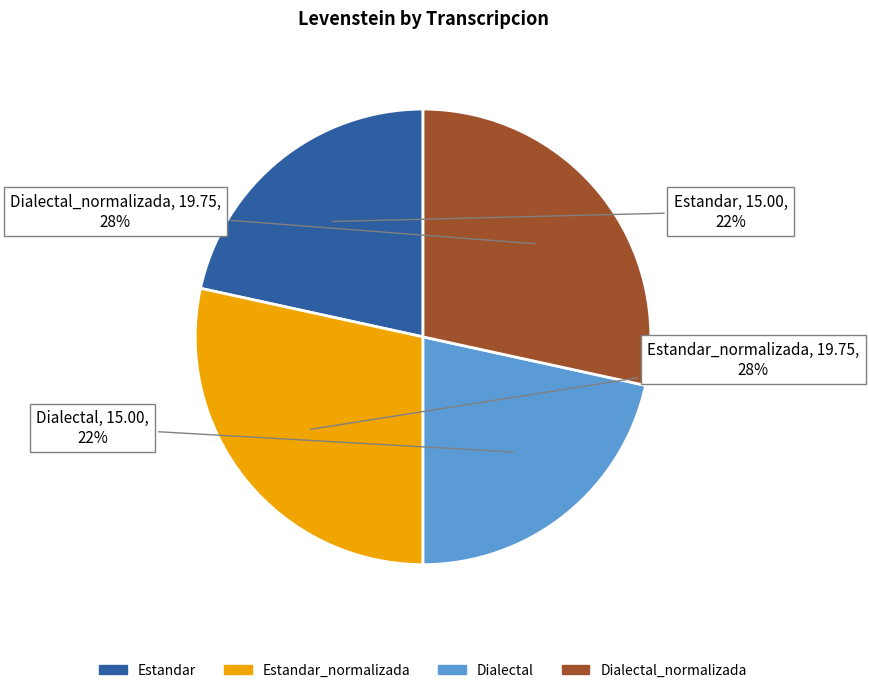

Does any single category account for the majority?

No